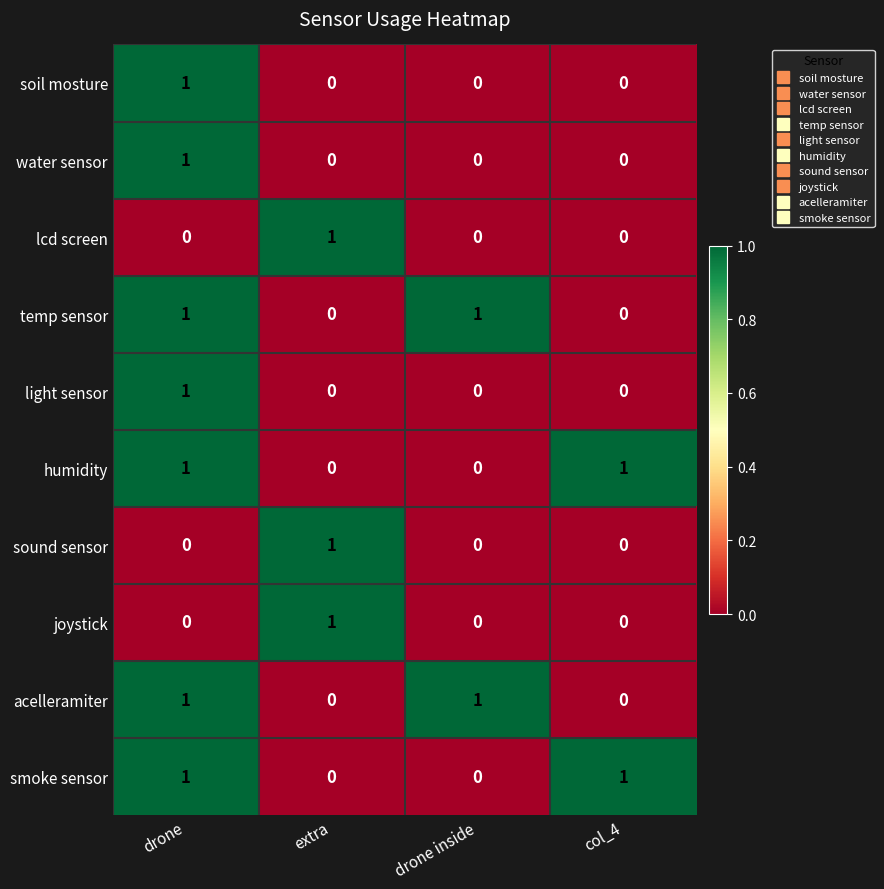

Count the humidity values in the range 0 to 1.

4